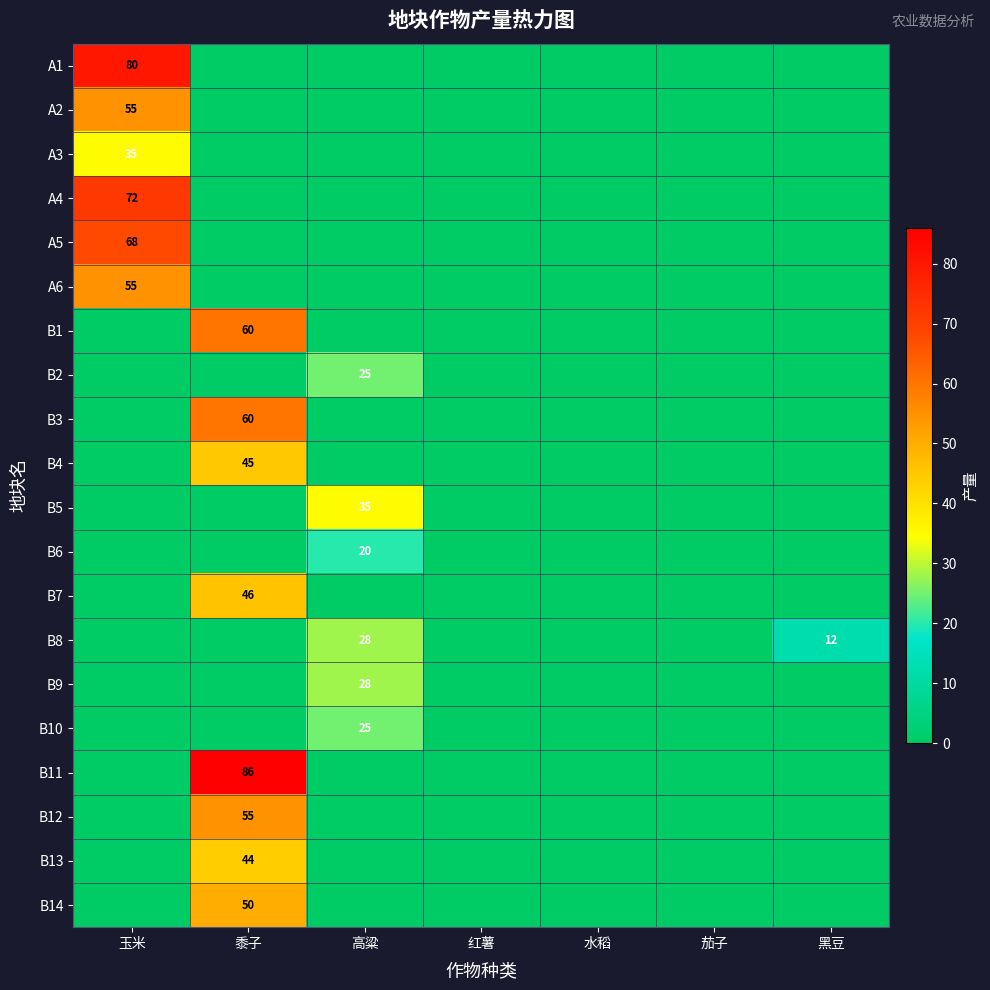

What is the difference between the maximum and second lowest values in the B11 series?

86